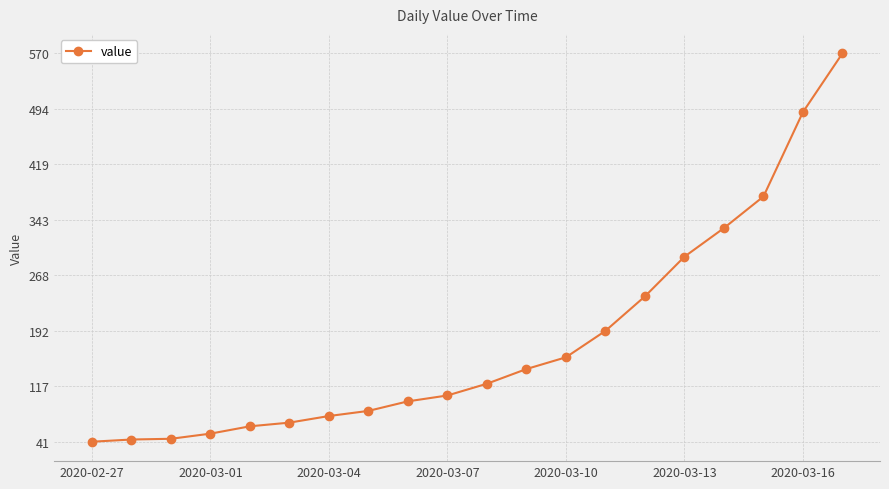

Does the chart have visible grid lines?

Yes